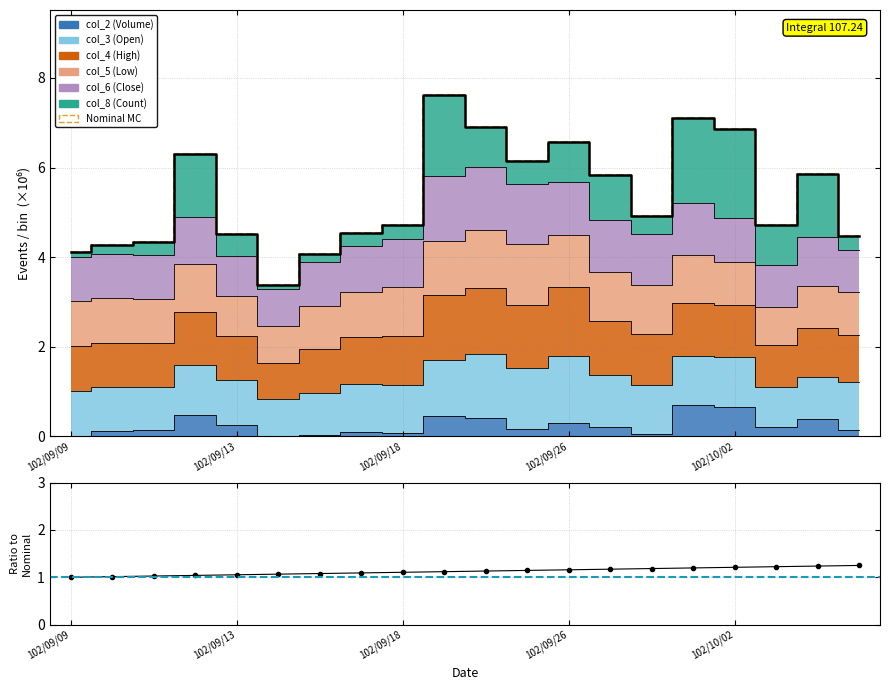

Which category has the highest value in the Nominal MC series?

9